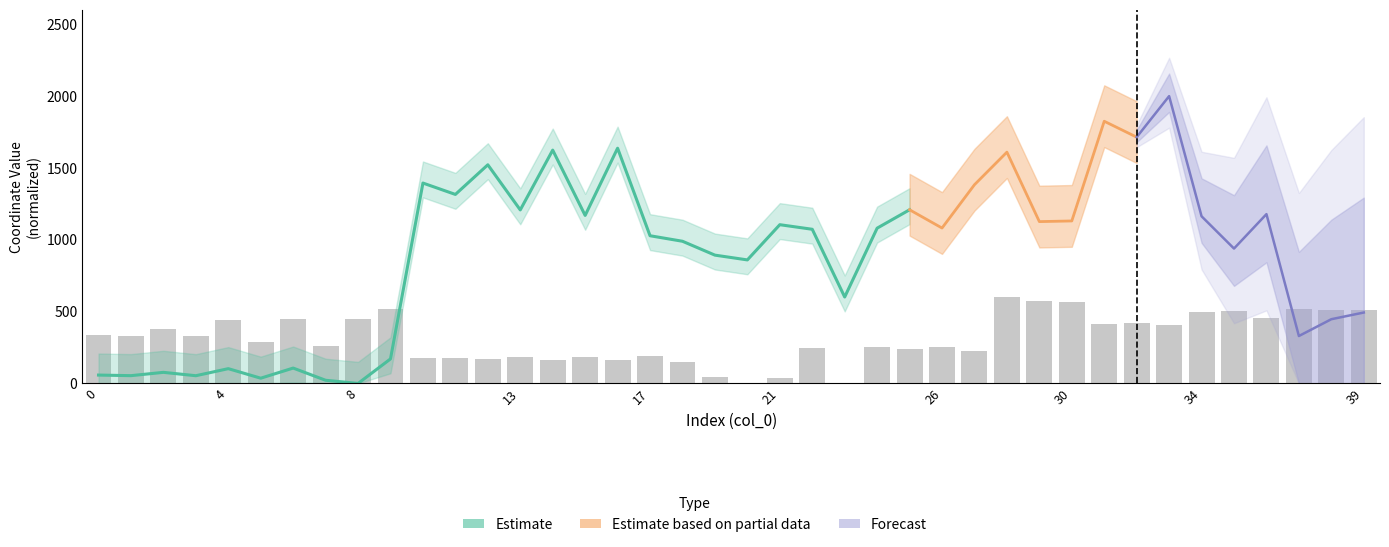

Reading right to left, extract all data points from this chart.

511.7	512.7	515.3	458.9	502.0	497.1	405.6	421.7	416.7	565.5	575.1	600.0	226.8	254.7	236.9	253.6	0.0	244.7	41.1	0.2	46.7	147.4	188.4	165.5	183.0	166.0	181.6	169.8	177.5	174.6	518.8	450.3	259.3	448.3	291.4	439.2	329.8	382.1	330.7	339.8